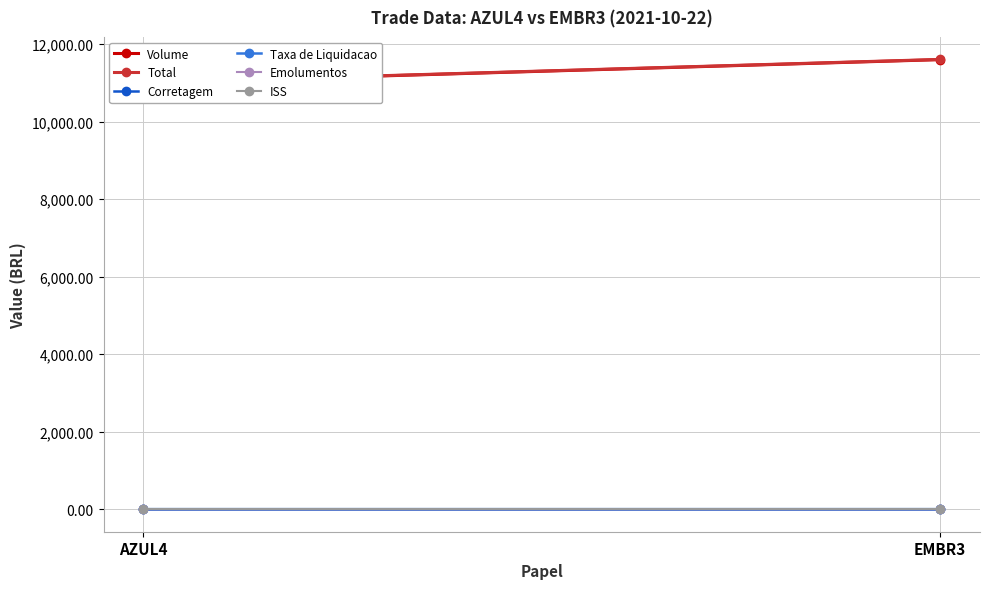

At how many categories does at least one series exceed 7819?

2